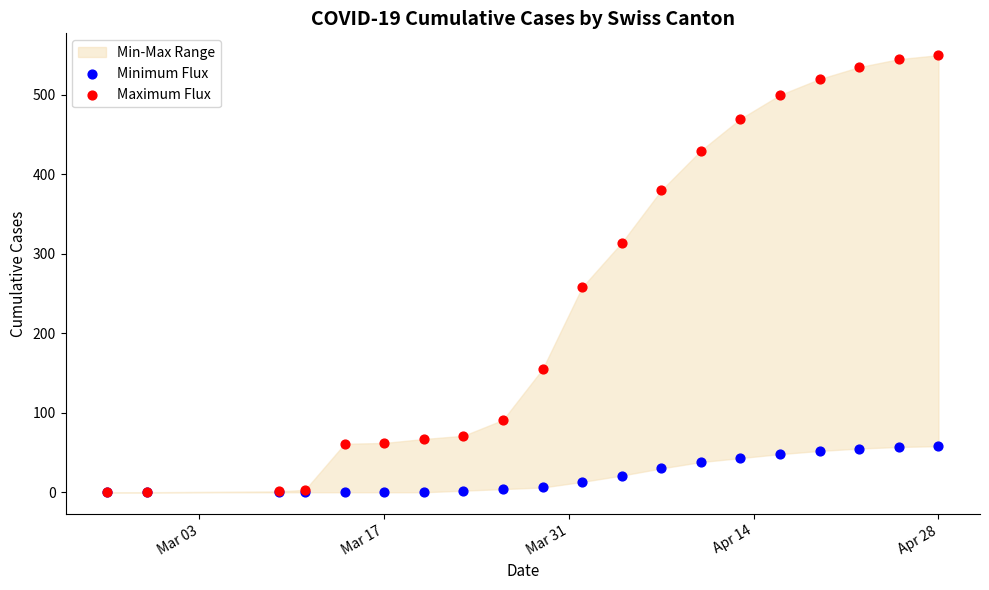

Across all series, what Y value is closest to 275?

258